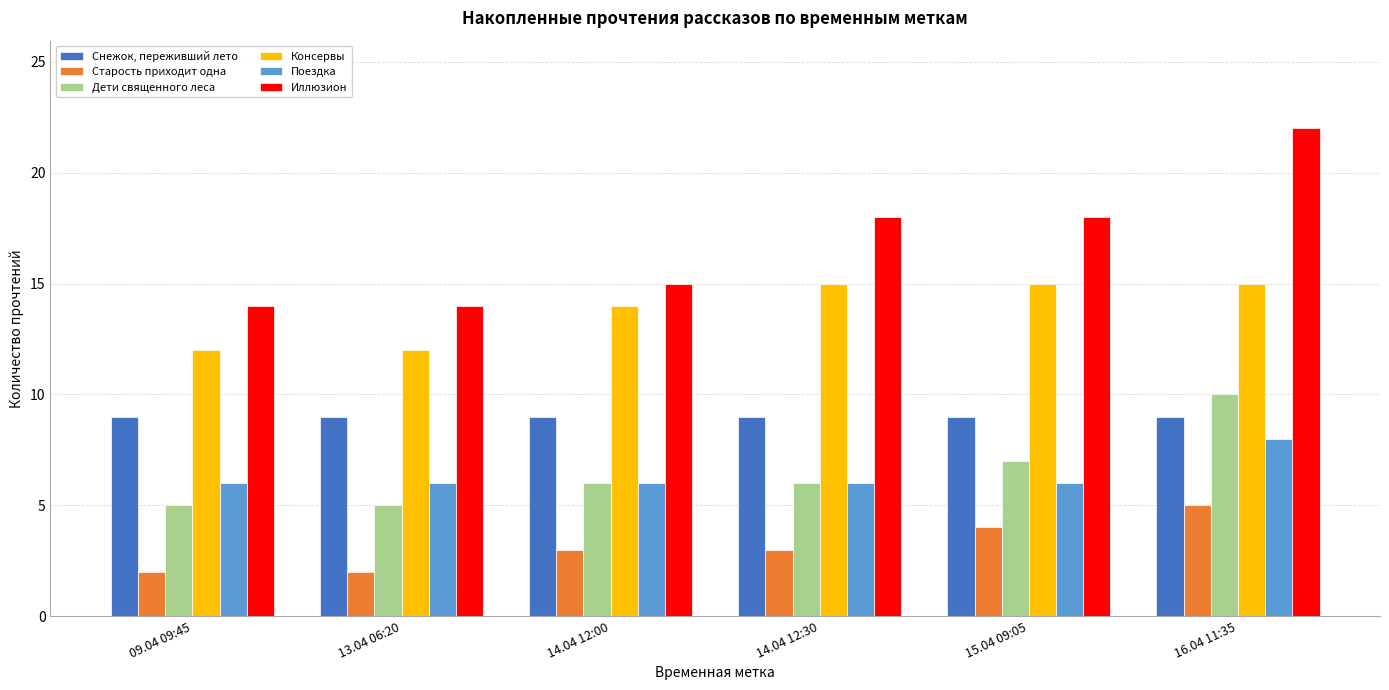

How many categories are shown in the chart?

6